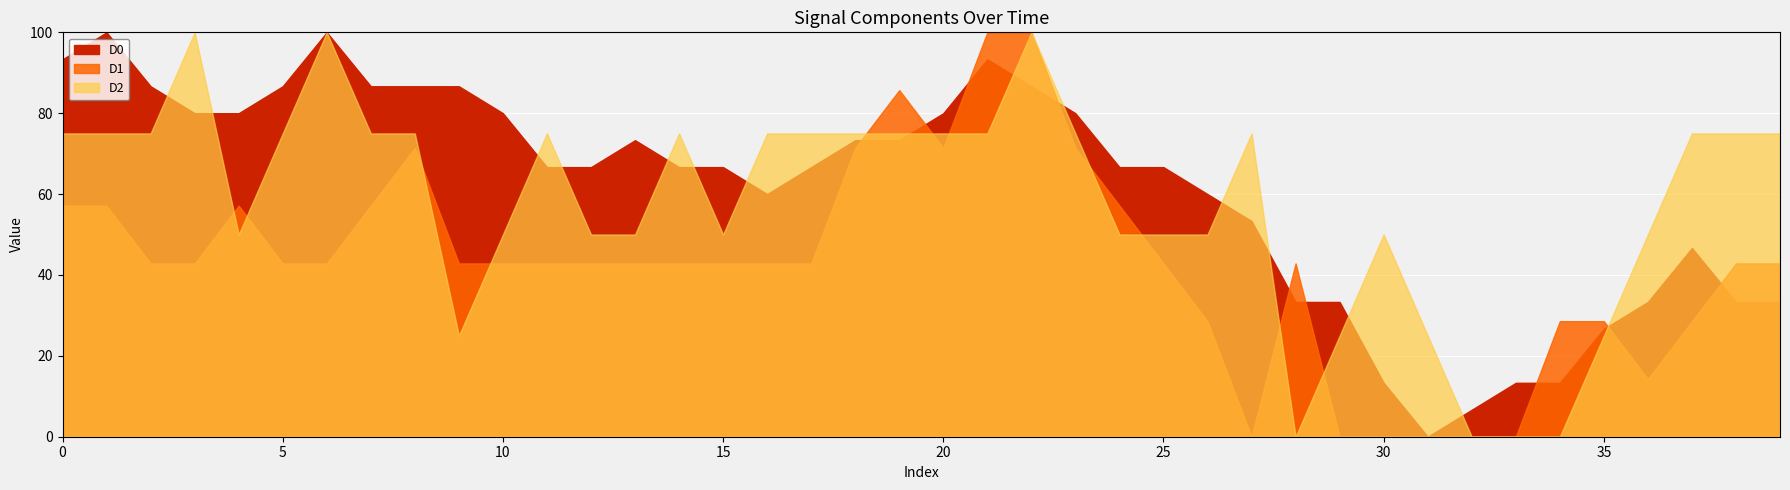

True or false: D0 and D2 intersect in this chart.

True